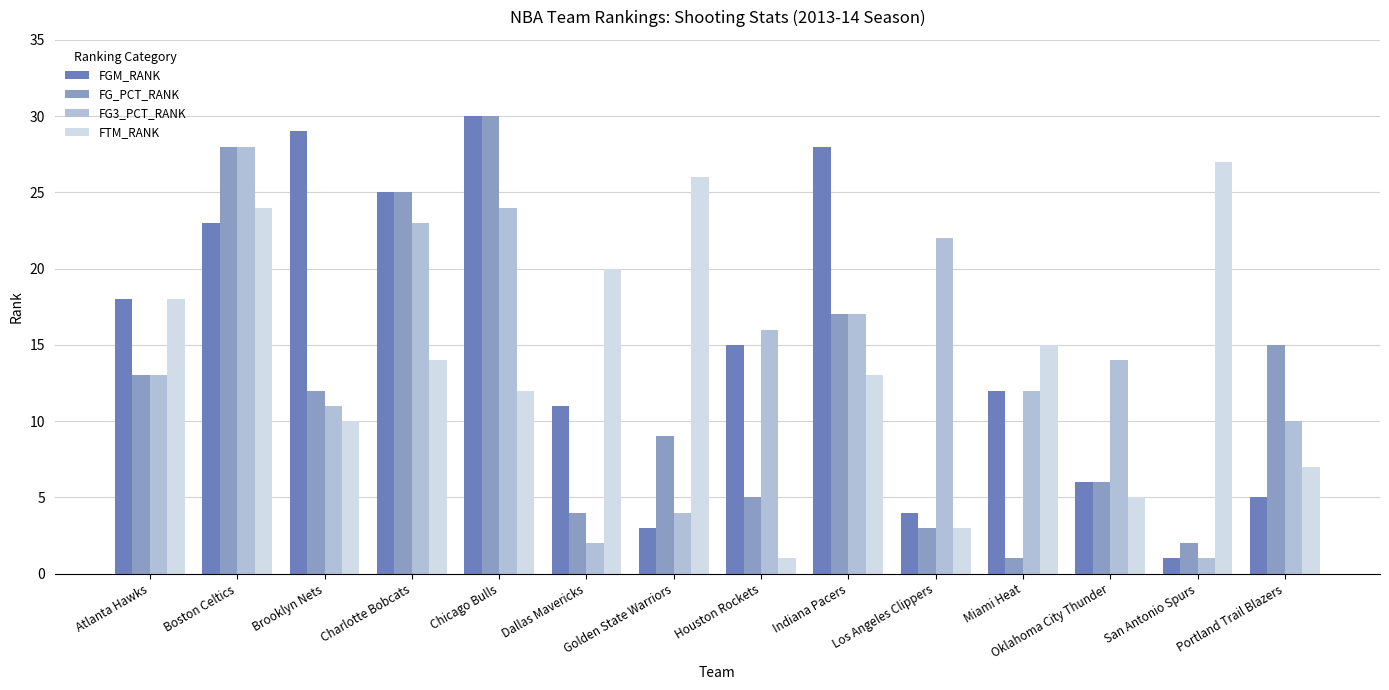

What is the difference between the second highest and minimum values in the FG_PCT_RANK series?

27